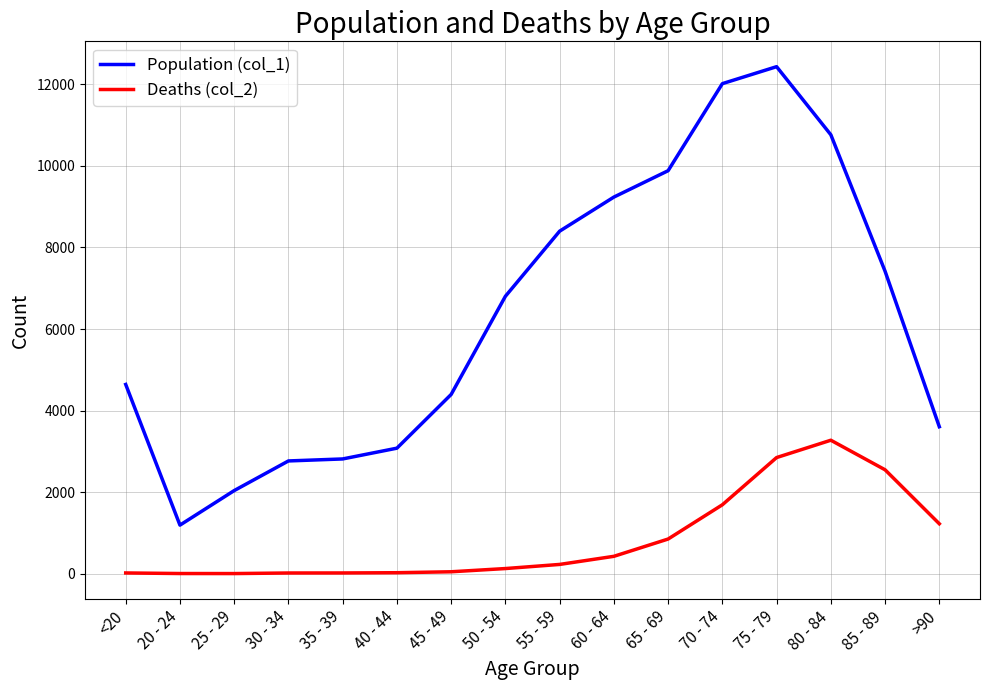

What is the sum of the Deaths (col_2) values at 60 - 64 and 85 - 89?

2974